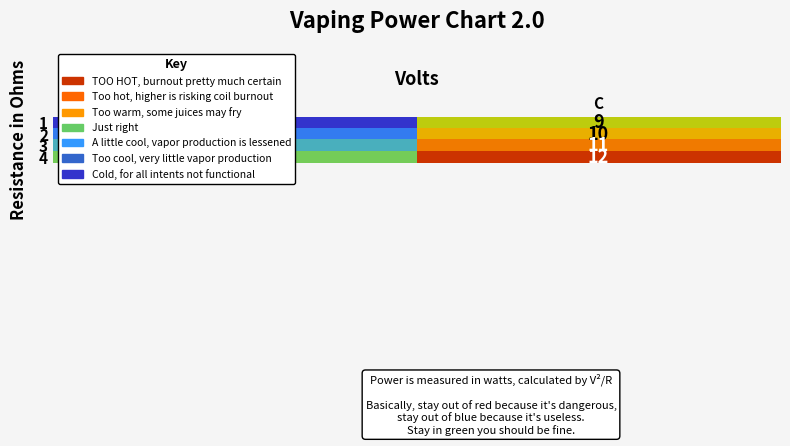

What is the sum of all 3 values?

18